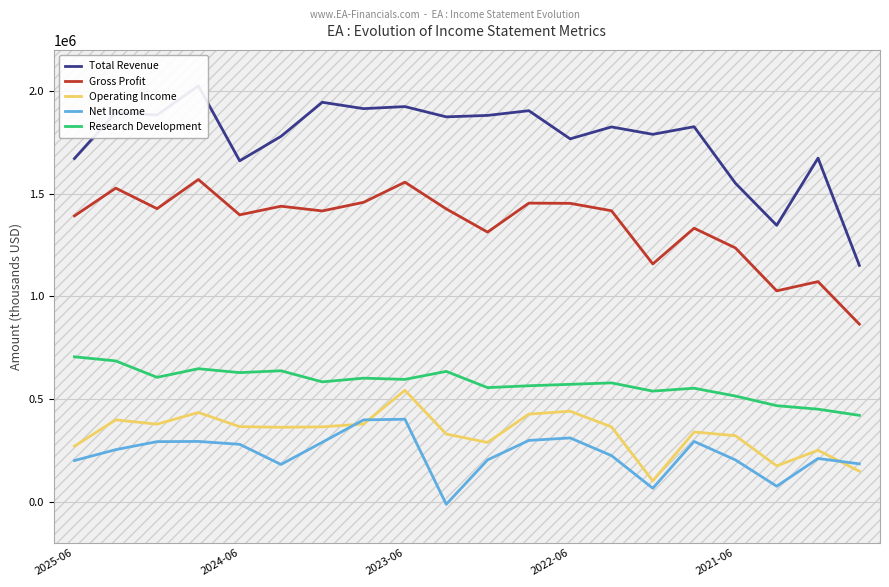

At which category does Net Income reach its first local valley?

5